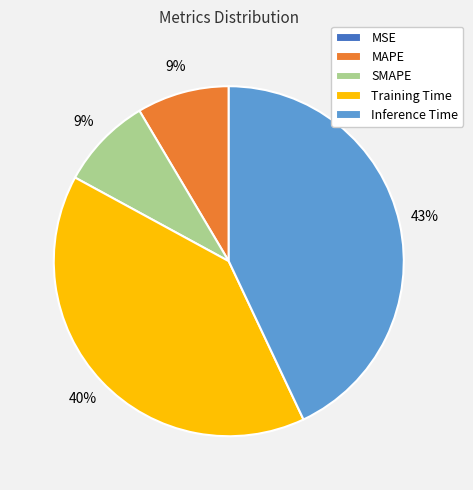

Between Inference Time and SMAPE, which is larger?

Inference Time